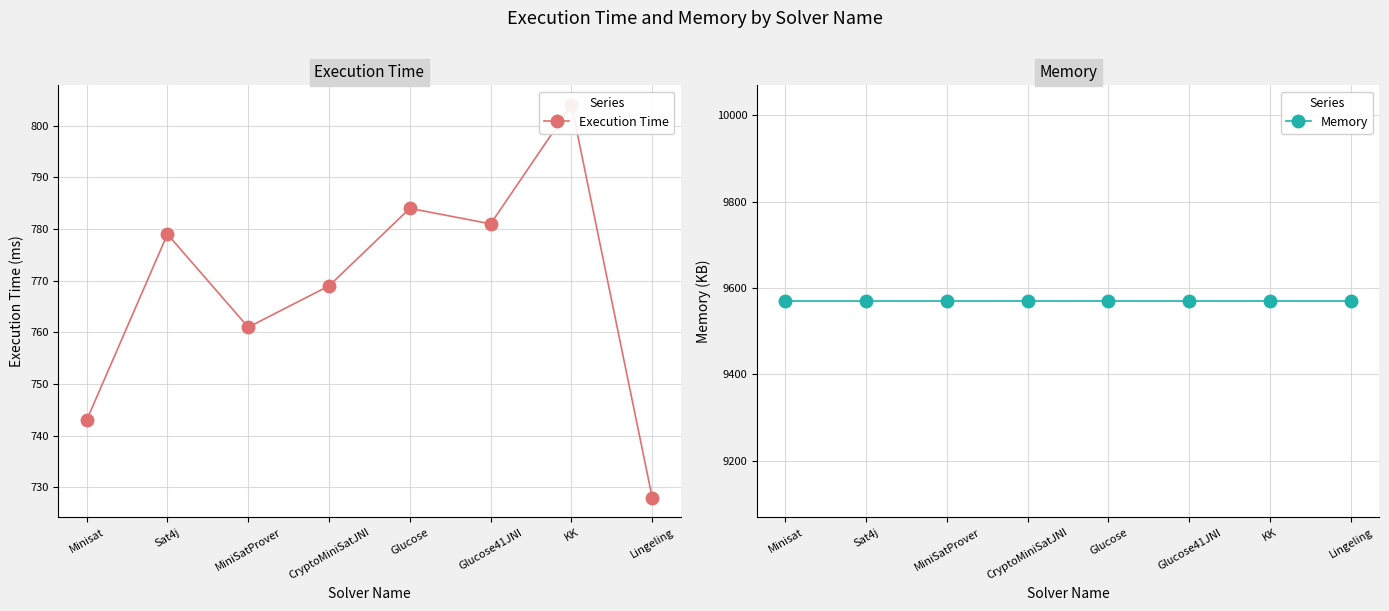

Which series has the largest range (max minus min)?

Execution Time